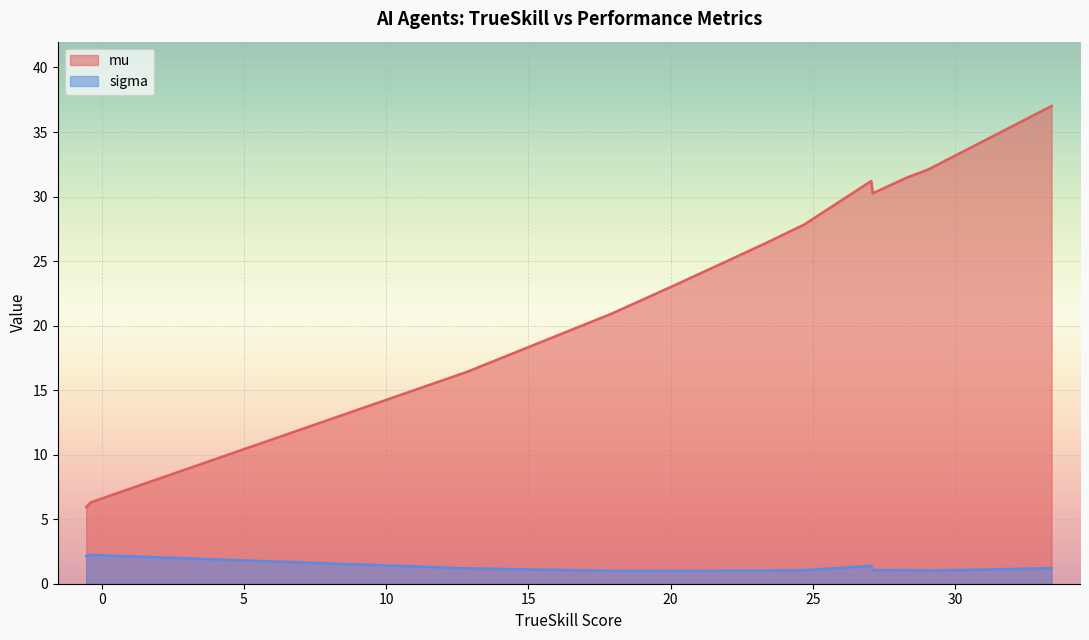

True or false: mu and sigma cross at least once.

False